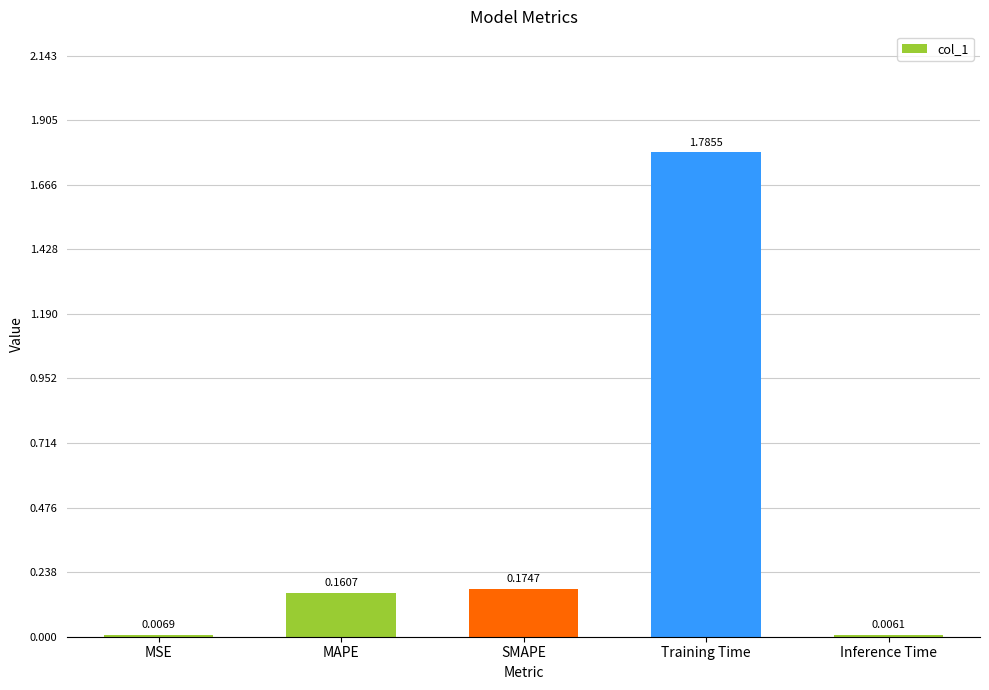

What is the sum of all values?

2.1